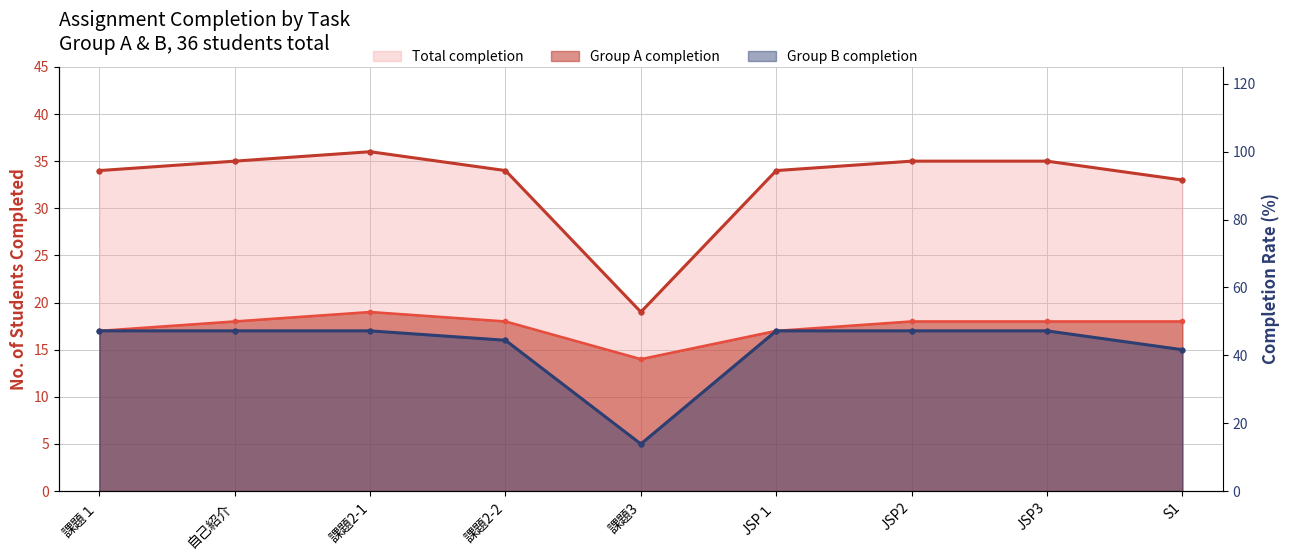

What is the sum of the Group A completion values at 課題3 and 課題2-1?

33